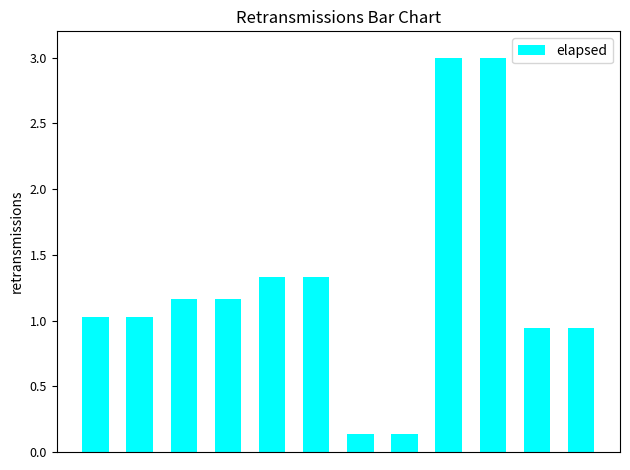

What is the sum of all values?

15.2